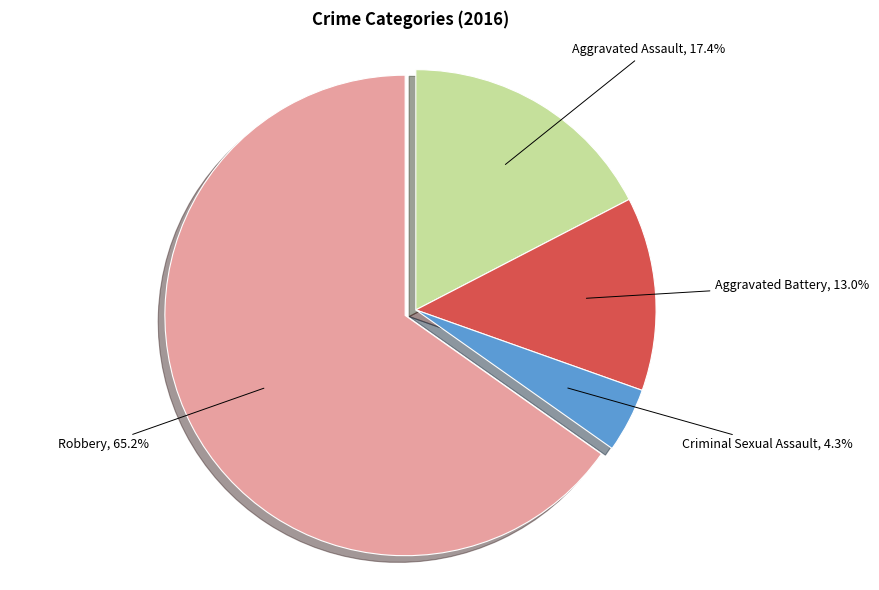

Is the sum of Robbery and Criminal Sexual Assault greater than half?

Yes